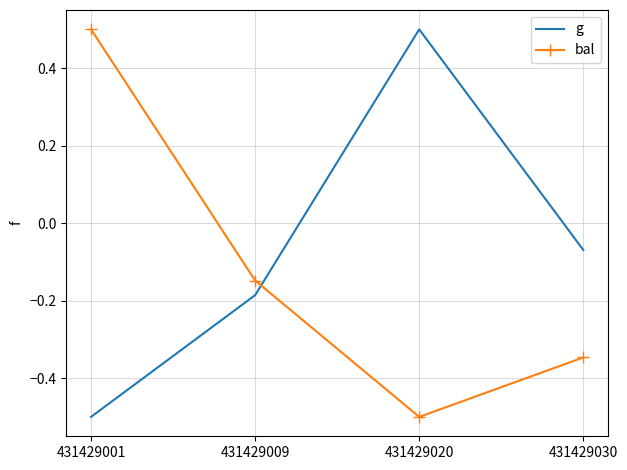

What is the sum of the g values at 431429020 and 431429030?

0.4